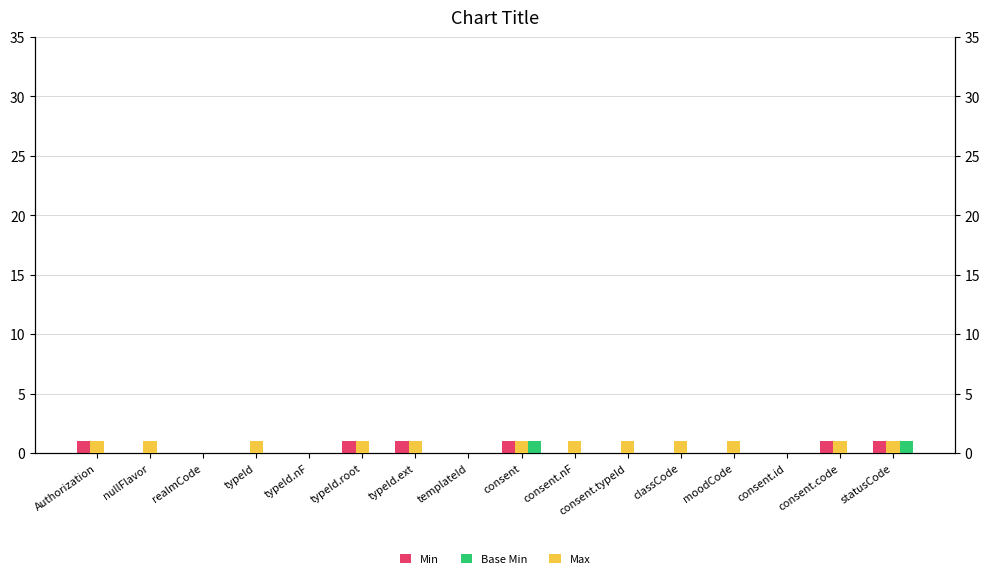

What is the highest value of the Base Min series?

1